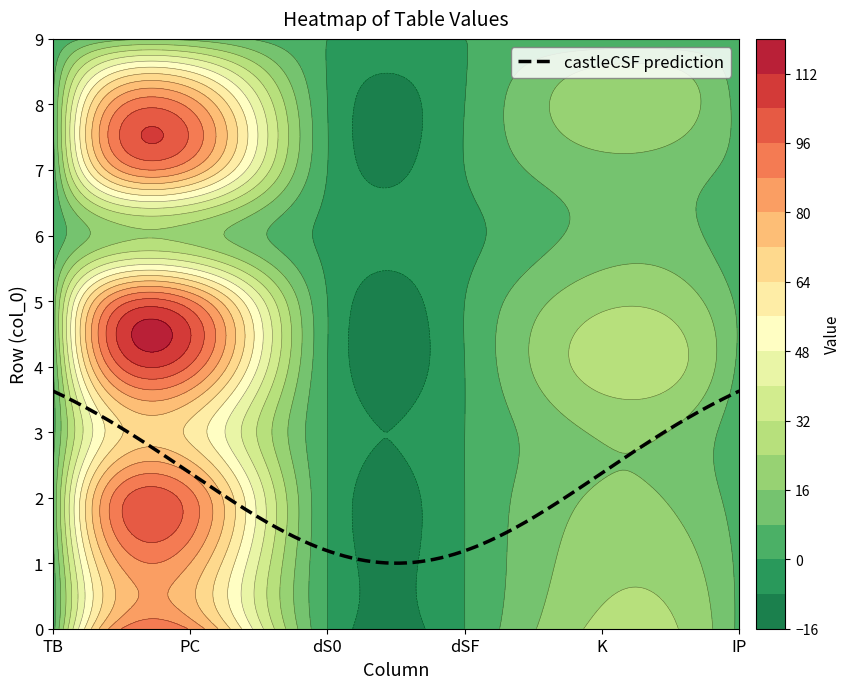

Where does the 8 series first go above 7?

1